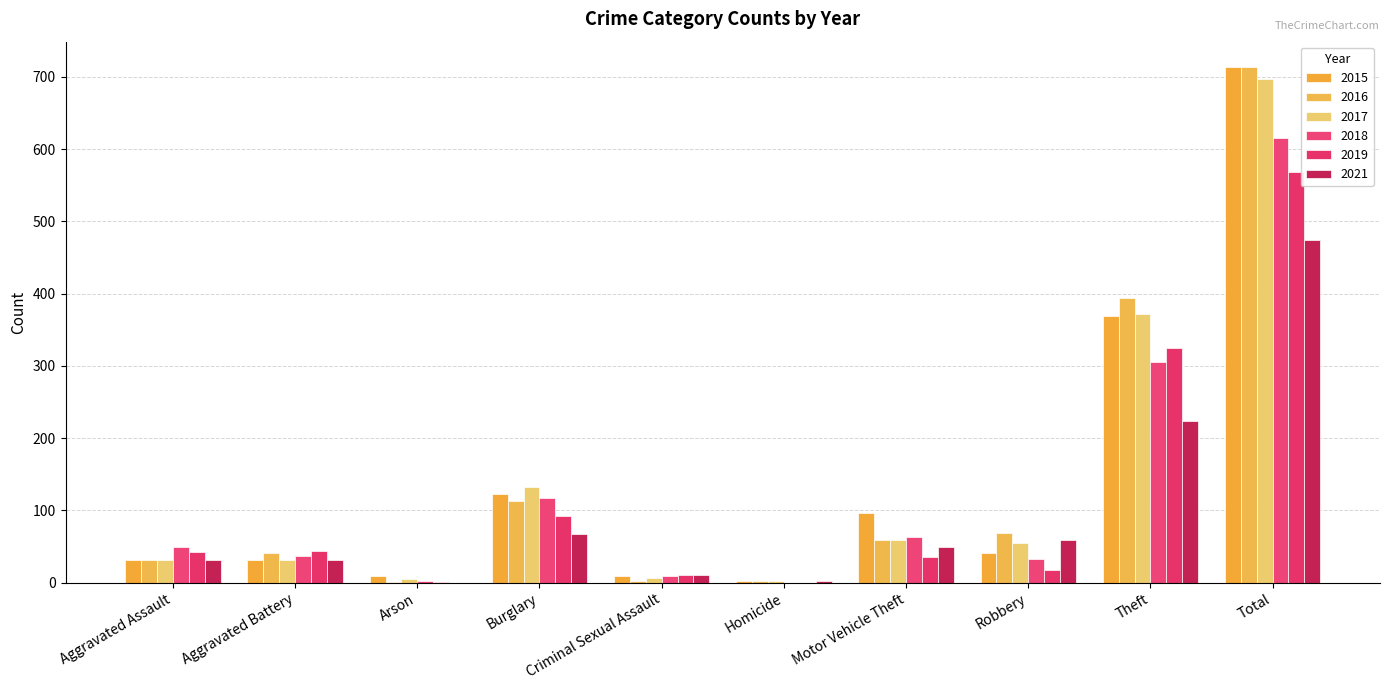

Reading left to right, transcribe all the data shown in this chart.

2015: 32	31	9	123	9	3	96	41	369	713
2016: 32	41	1	113	2	2	59	69	394	713
2017: 32	32	5	133	7	2	59	55	372	697
2018: 50	37	2	117	9	0	63	33	305	616
2019: 43	44	1	92	11	0	35	17	325	568
2021: 32	31	0	67	10	2	49	59	224	474